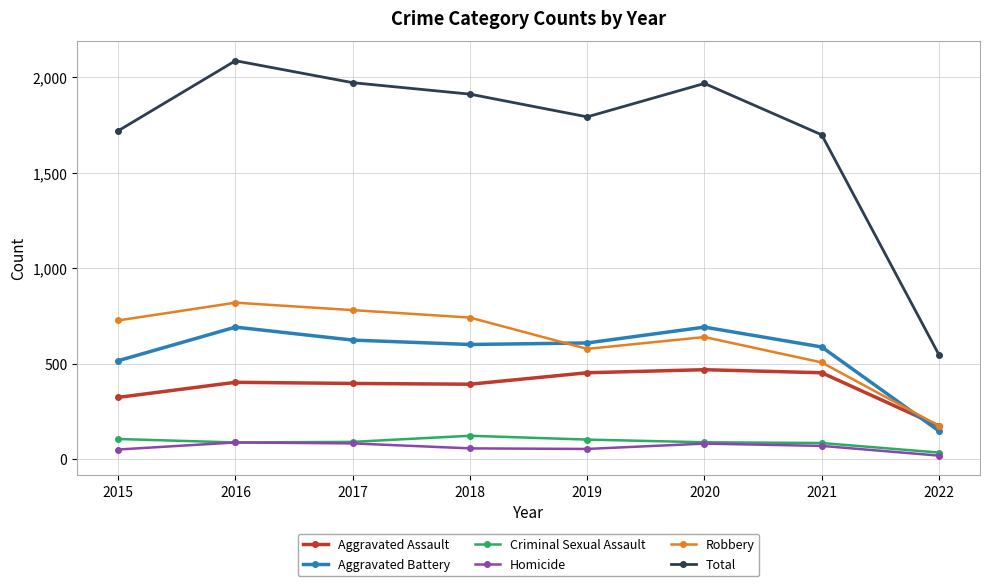

What is the maximum value shown in the chart?

2086